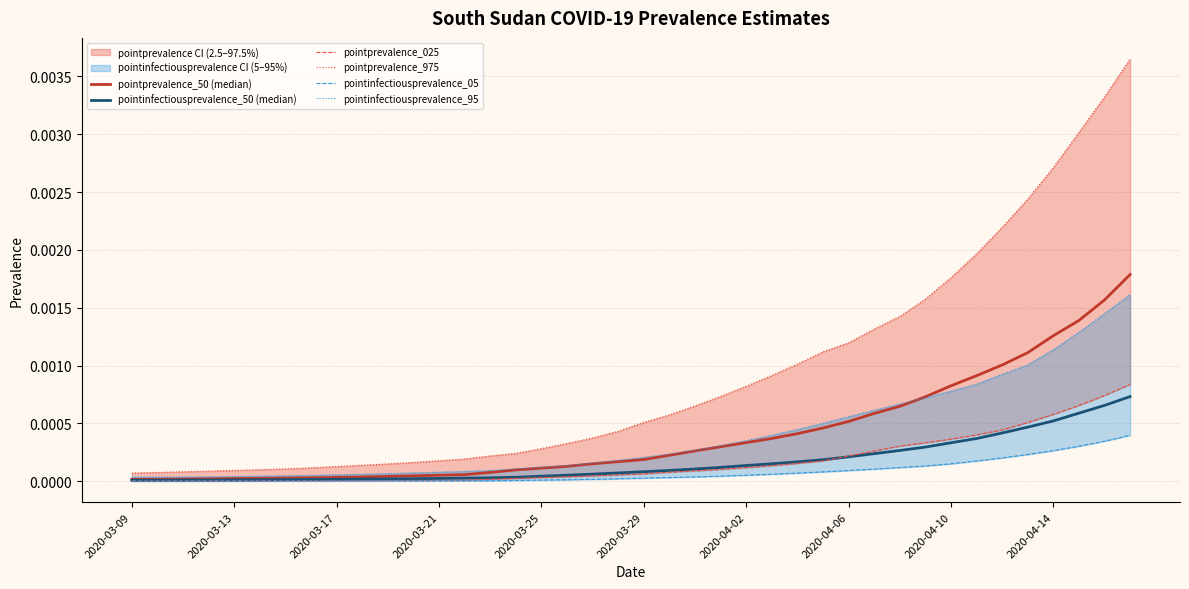

How many lines are shown in the chart?

6